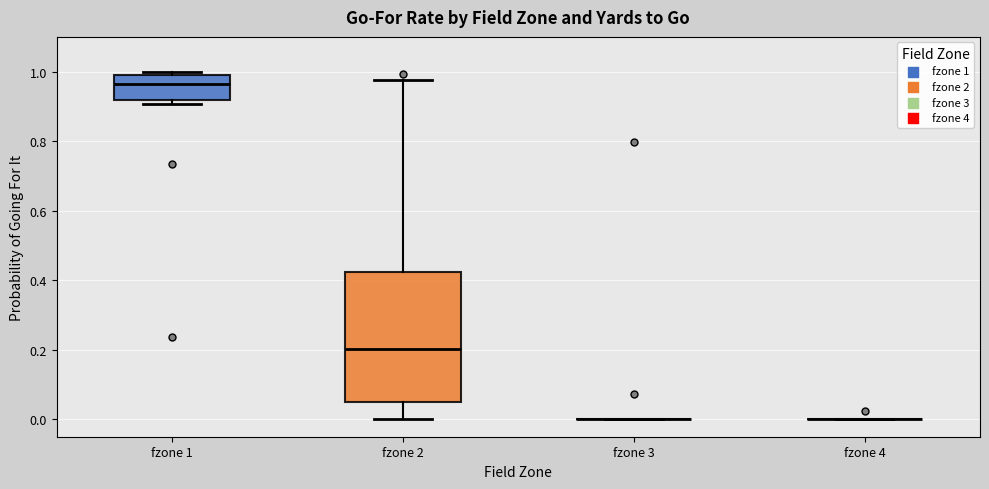

Reading left to right, read every box against the y-axis: the position of its median line, the range the box covers, and the ends of its whiskers. The values are not printed on the chart, so give them approximately, as read against the axis.

fzone 1: median 0.96, box 0.92 to 1.00, whiskers 0.90 to 1.00 (just above the box's upper edge)
fzone 2: median 0.20, box 0.04 to 0.42, whiskers 0.00 to 0.98
fzone 3: box collapsed to a line at 0.00, whiskers 0.00 to 0.00
fzone 4: box collapsed to a line at 0.00, whiskers 0.00 to 0.00